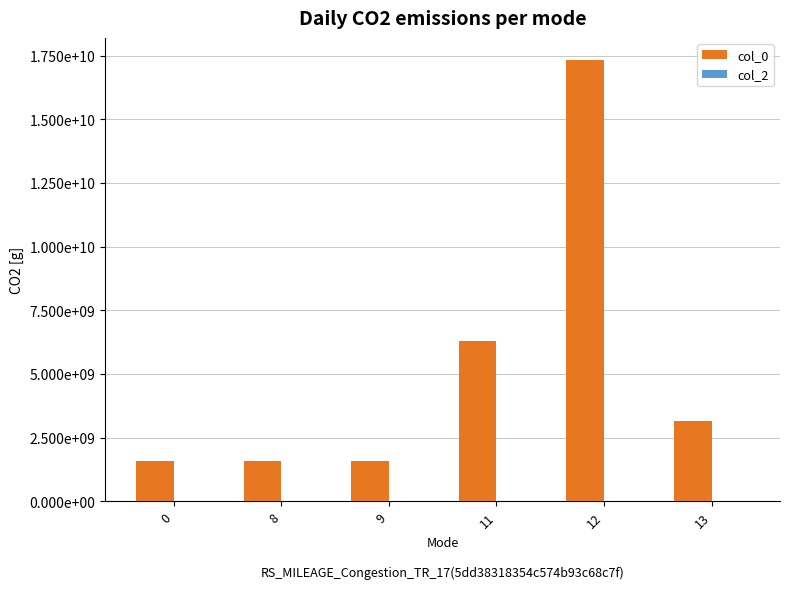

The col_0 series shows 2326249659 at 9. True or false?

False